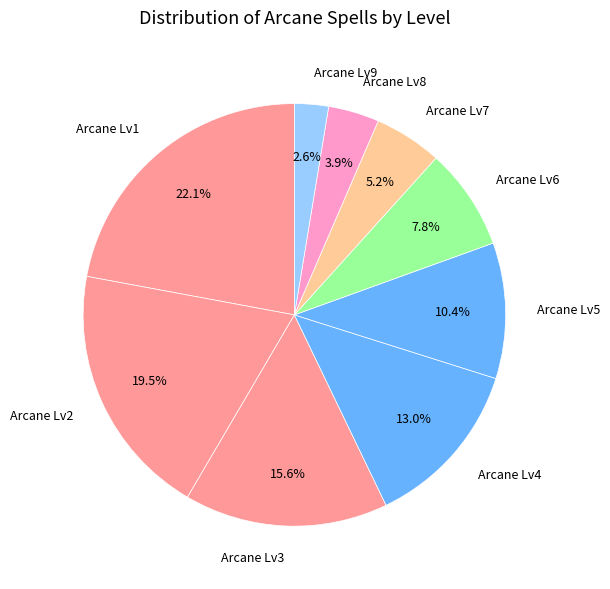

How many segments does this pie chart have?

9